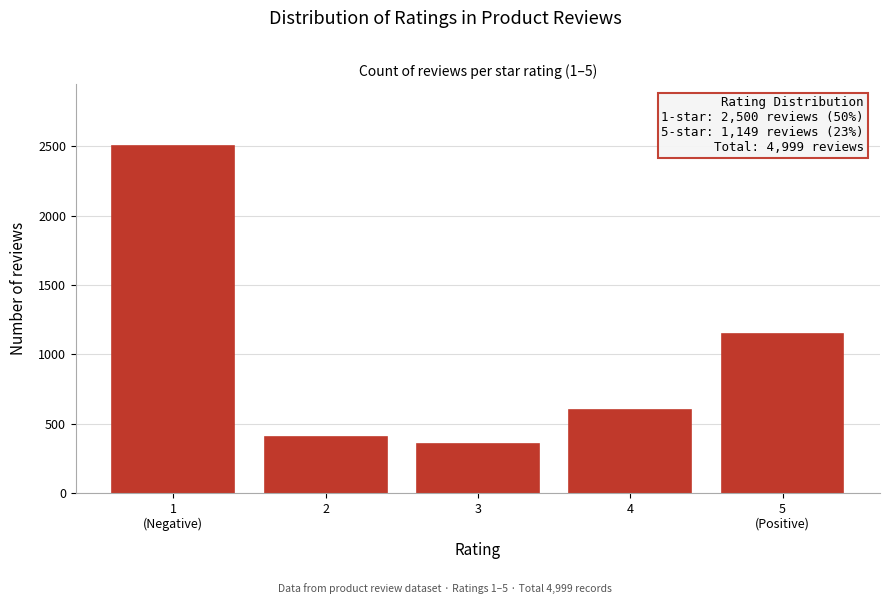

Reading left to right, what are all the values shown in this chart?

2500	400	350	600	1149